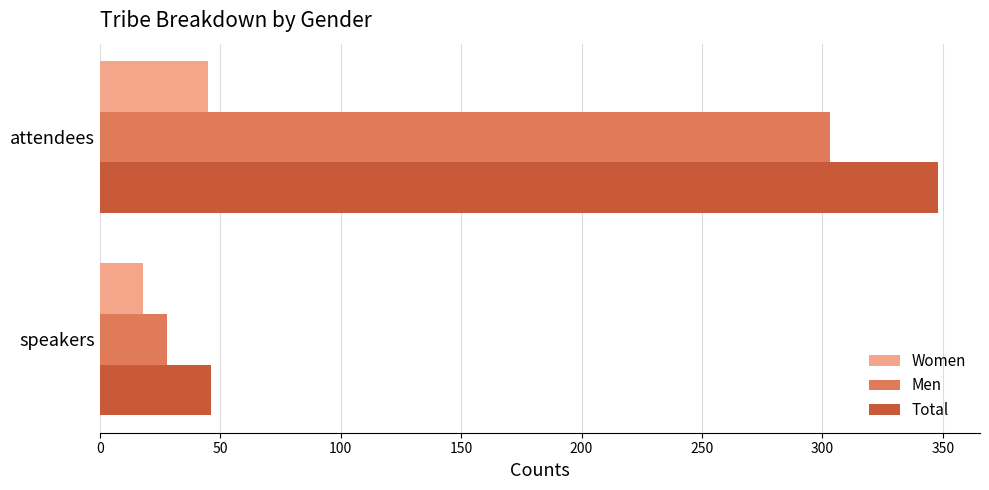

What is the minimum value shown in the chart?

18